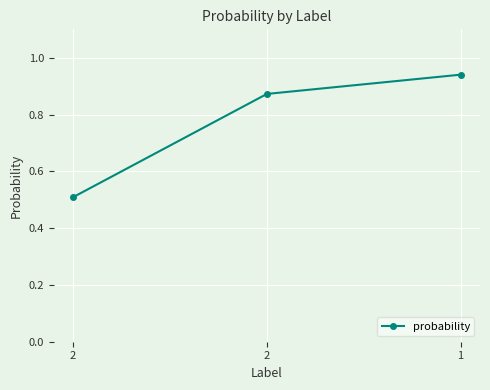

Which label corresponds to the largest value in the chart?

1